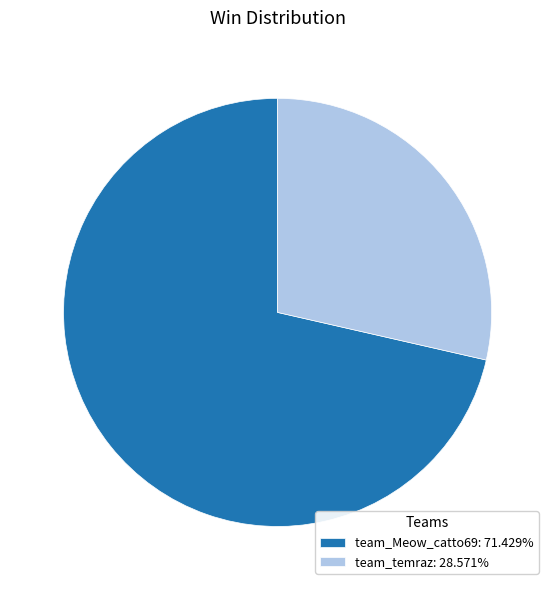

Rank the categories by value from highest to lowest.

team_Meow_catto69, team_temraz